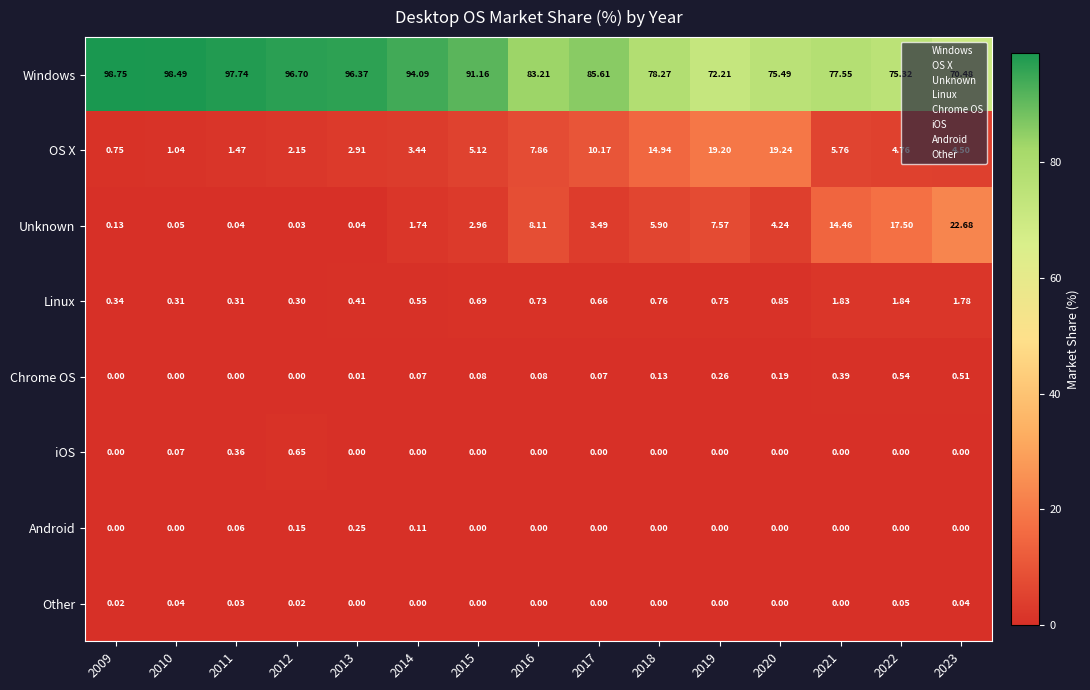

What is the spread (max minus min) of values at 2018?

78.3